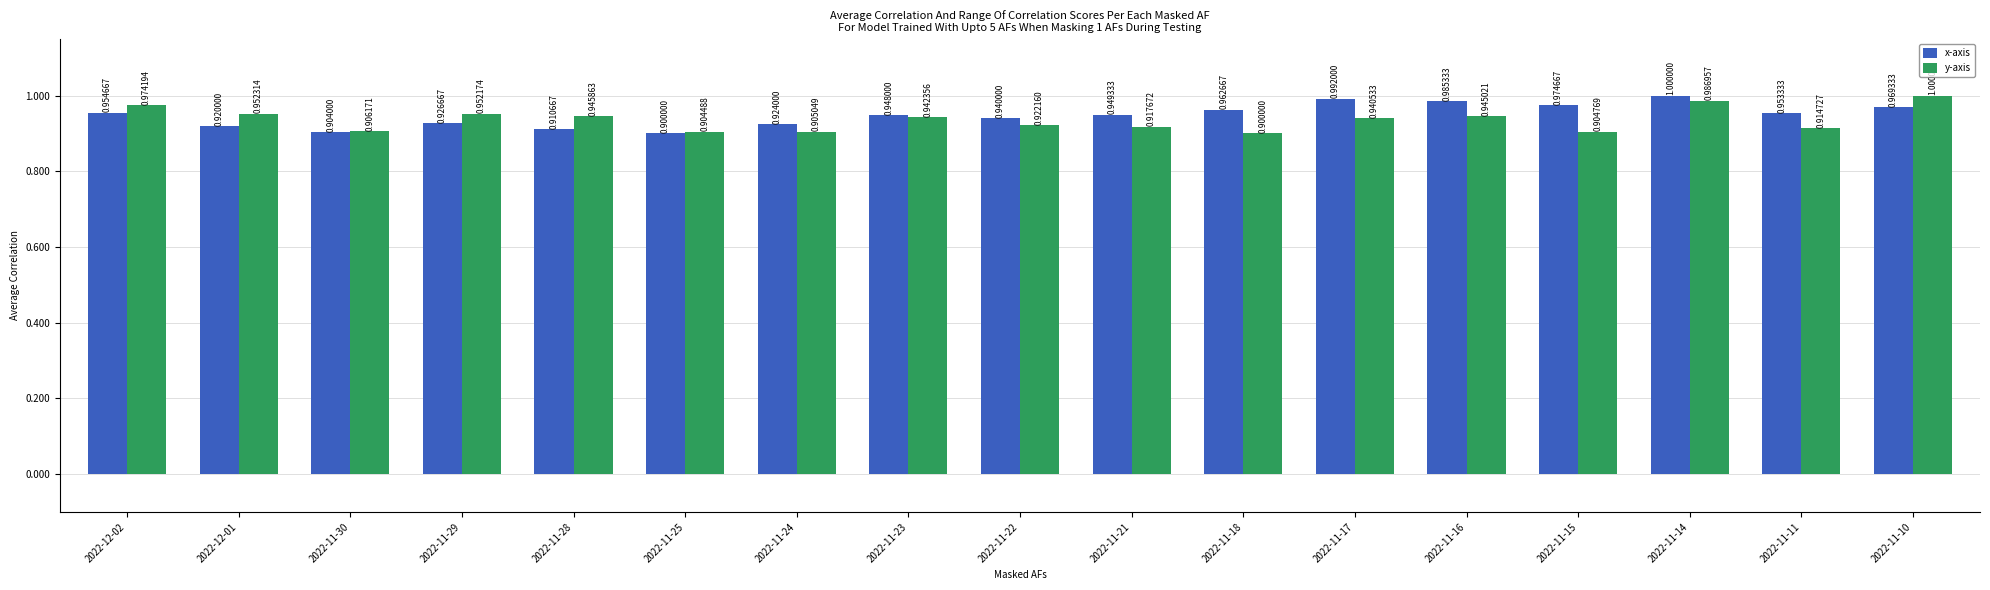

What is the label of the 5th bar from the left?

2022-11-28